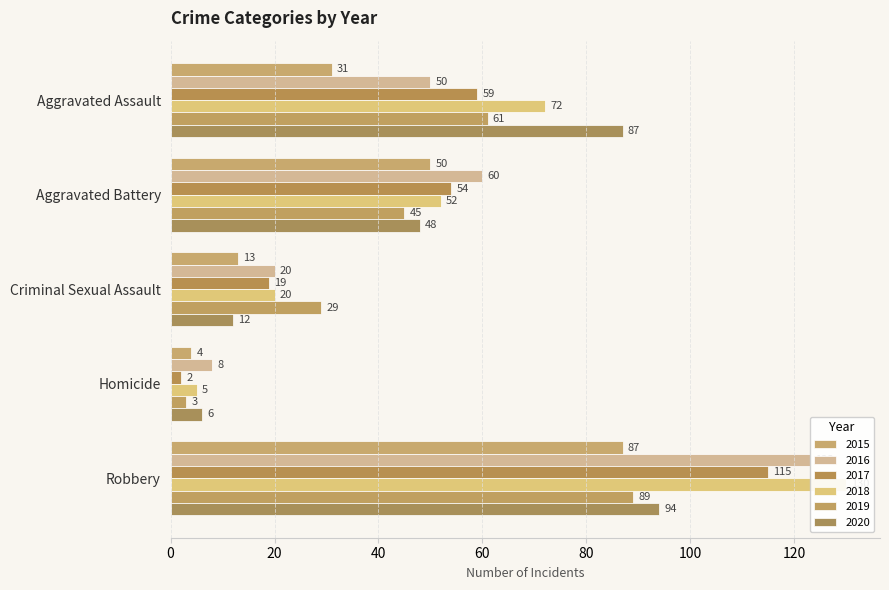

What is the lowest value of the 2015 series?

4